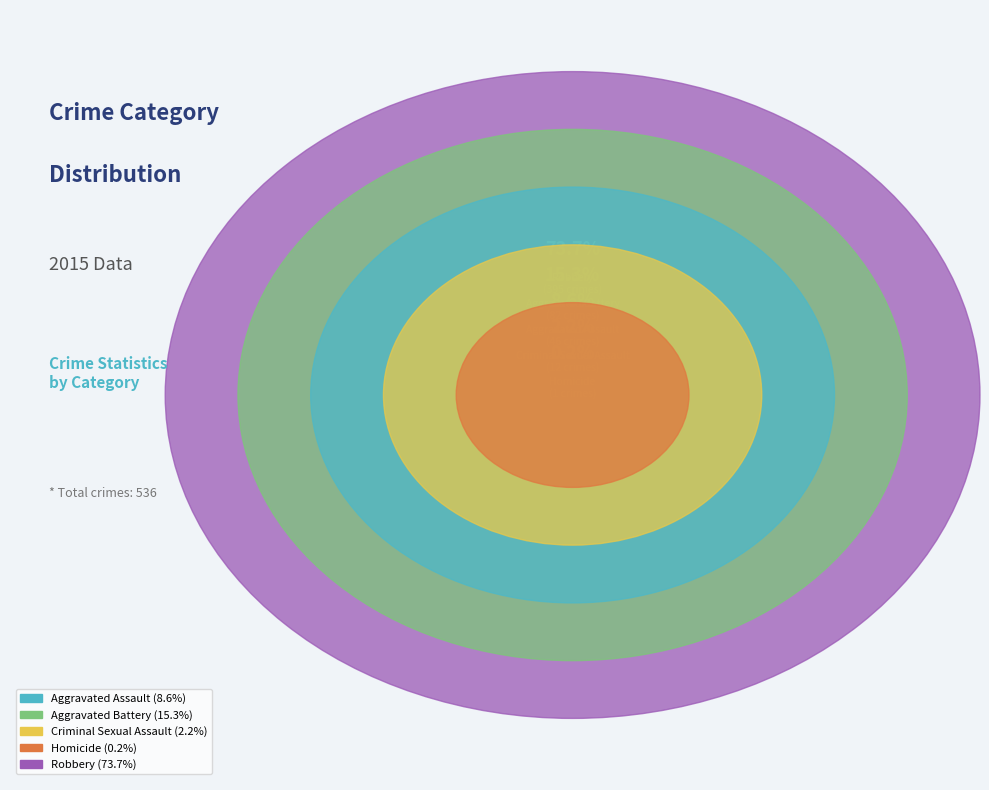

Is the sum of Homicide and Aggravated Assault greater than half?

No